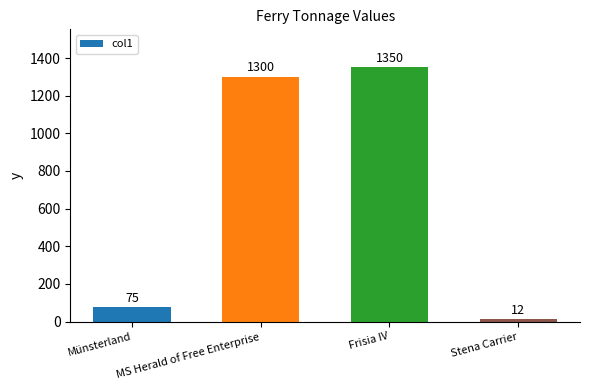

What is the value of the 2nd bar from the left?

1300